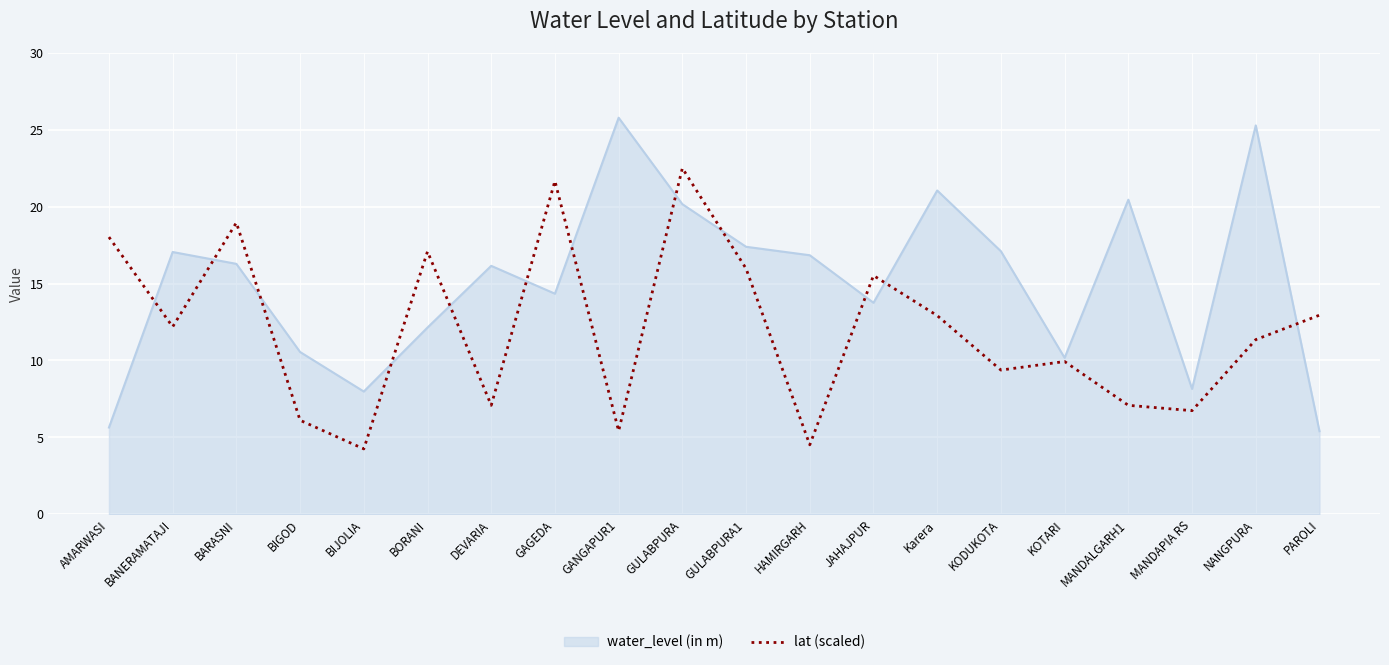

The value of lat (scaled) at BORANI is 5.6. True or false?

False